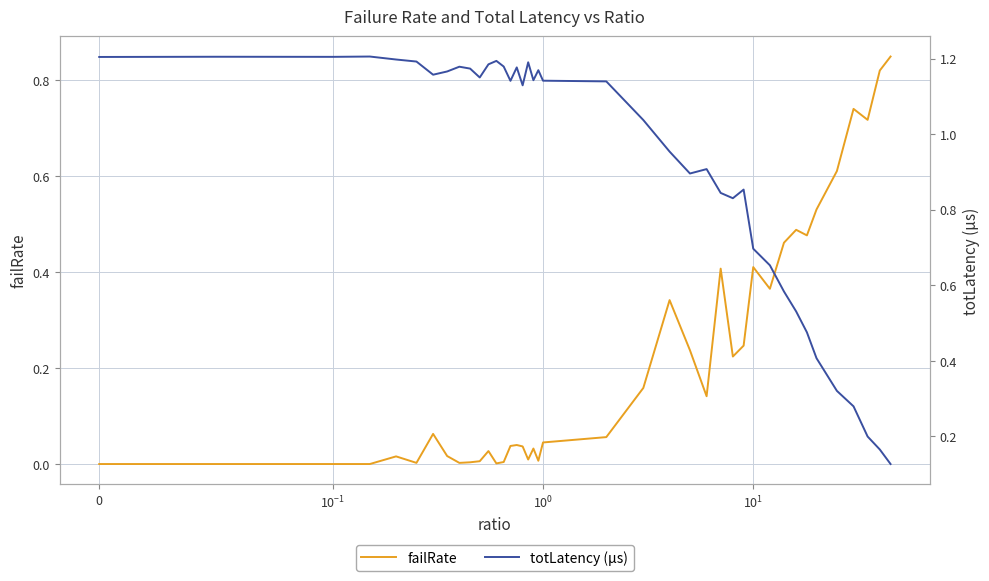

Does the chart have visible grid lines?

Yes